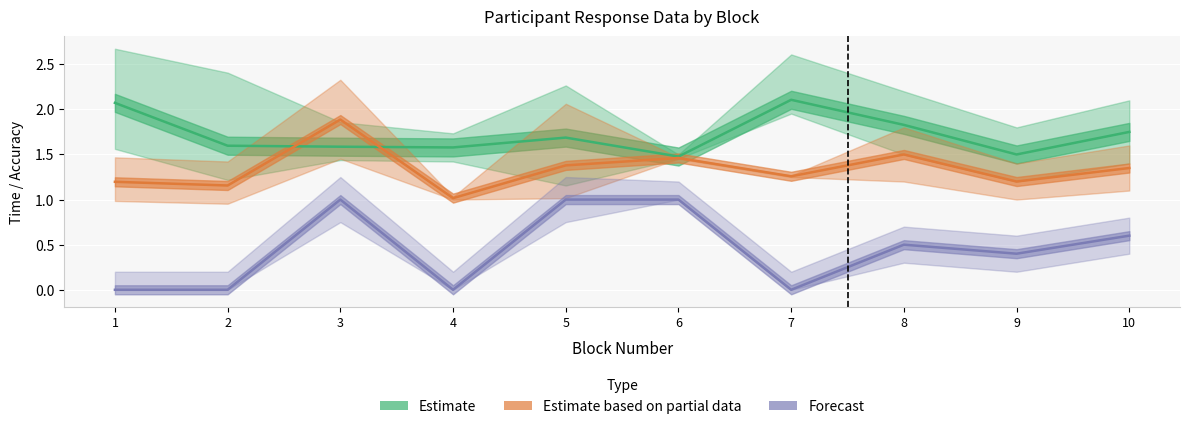

Which series has the largest total across all categories?

Estimate